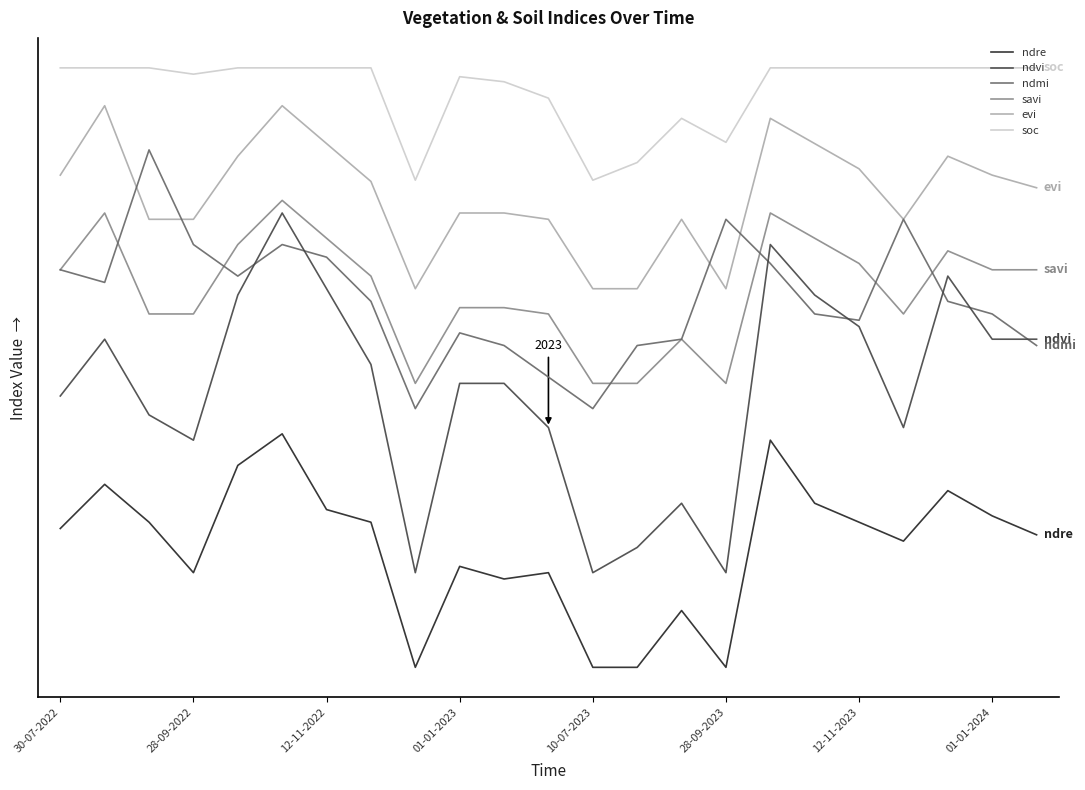

True or false: ndvi has more than 1 interior local peaks.

True